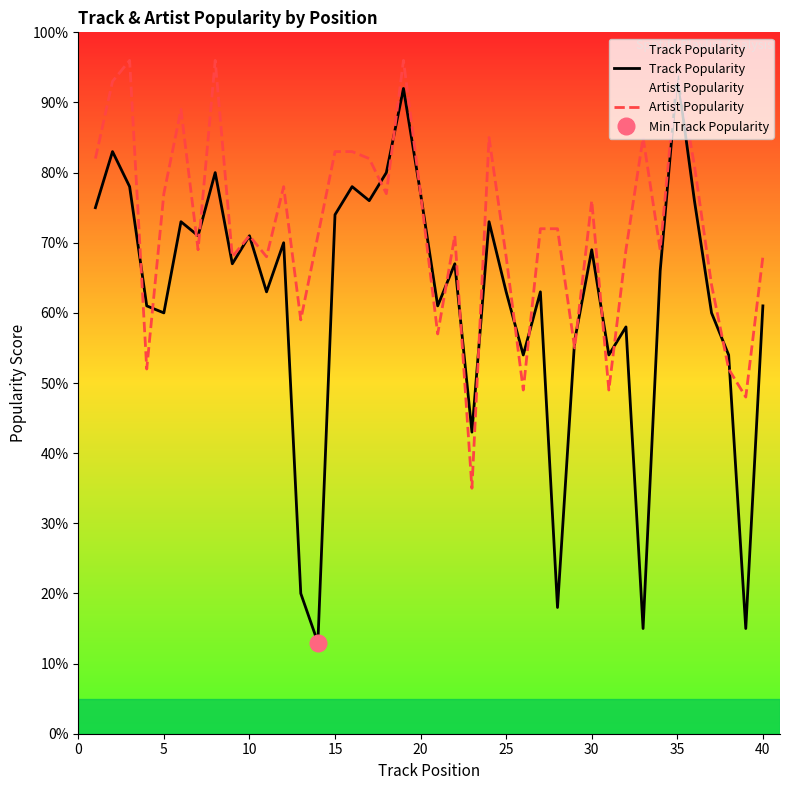

True or false: Track Popularity has a value of 35 at 10.

False